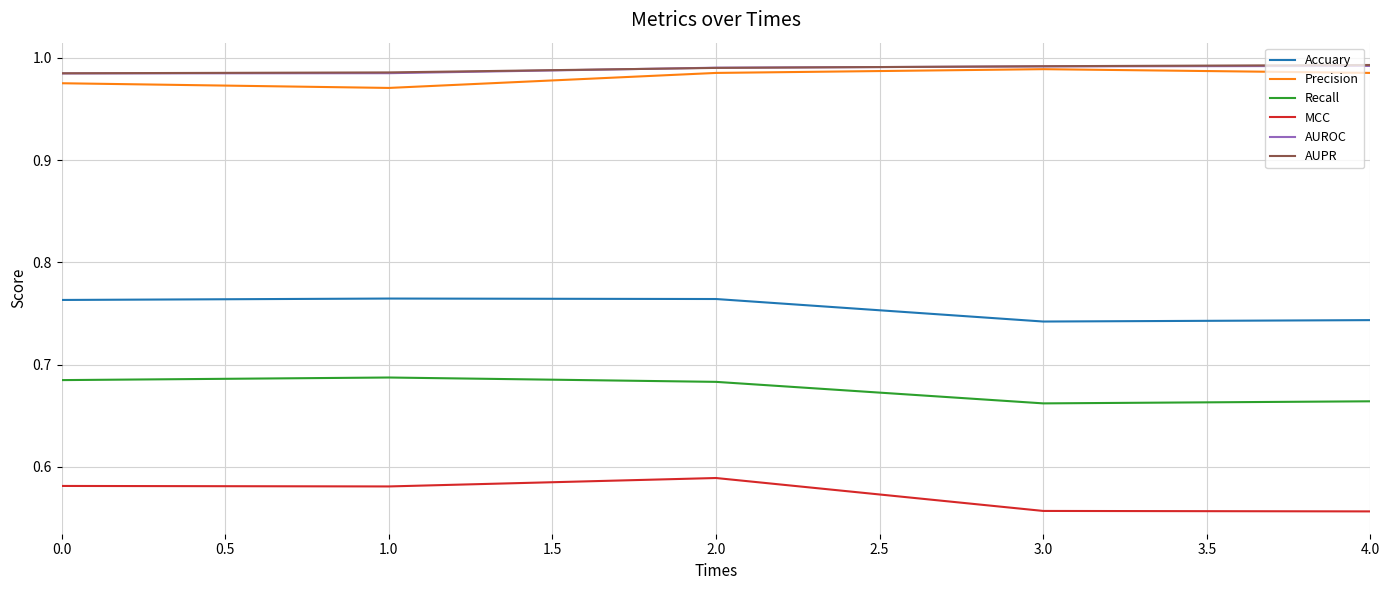

How many series are shown in this chart?

6